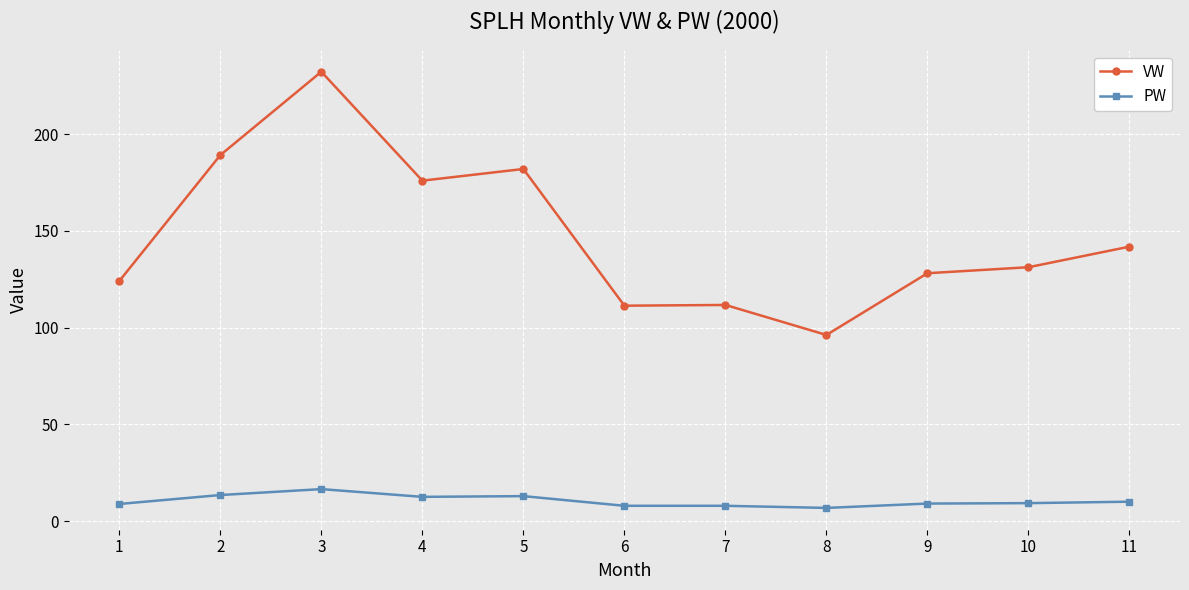

Where is the first local maximum for VW?

3